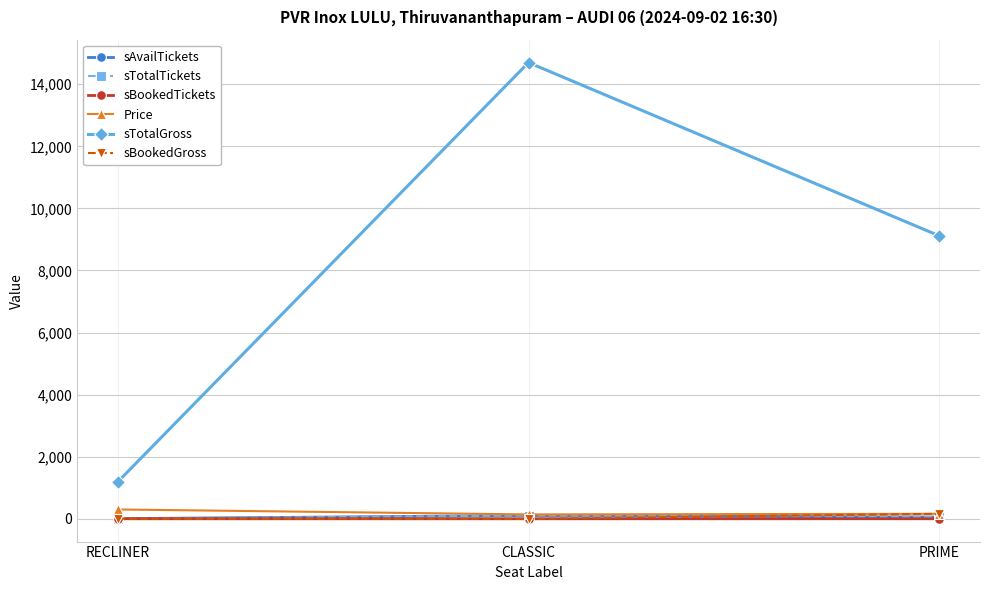

What is the difference between the maximum and second lowest values in the sBookedGross series?

160